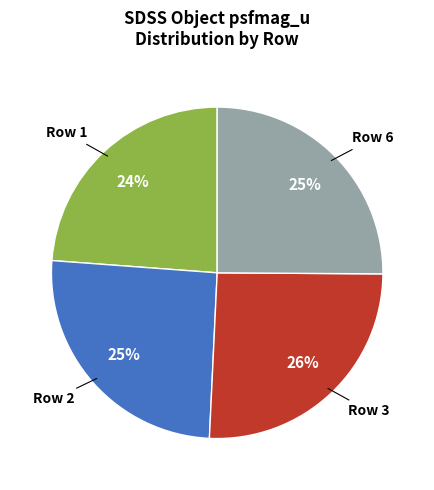

Is the sum of Row 6 and Row 3 greater than half?

Yes